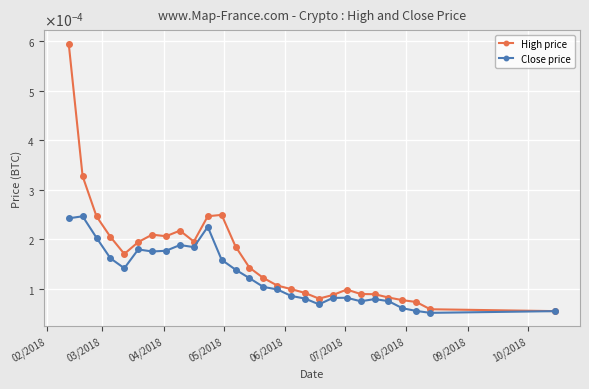

How many Close price values are between 0 and 1?

28